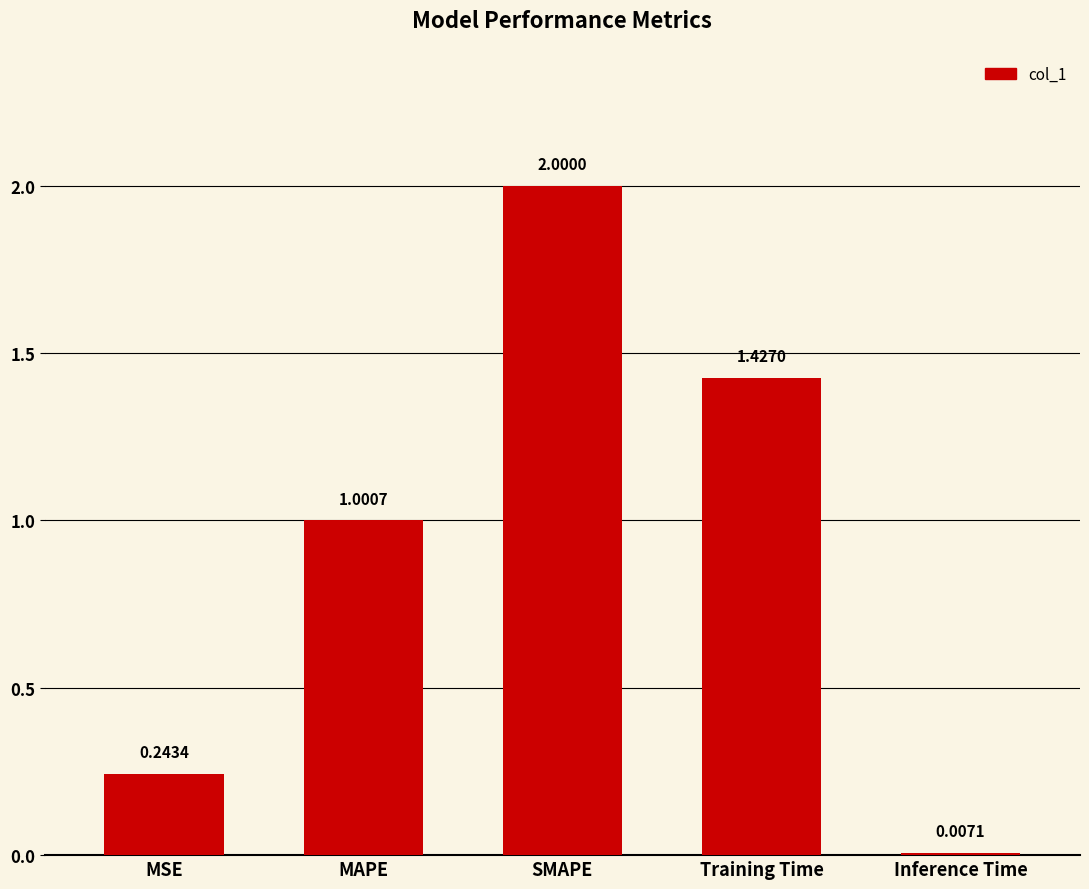

Which category has the highest value across all series?

SMAPE